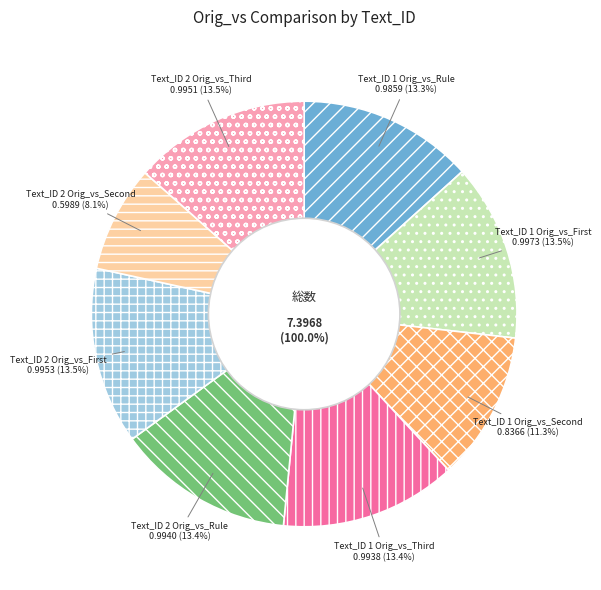

Is there a majority slice in this chart?

No